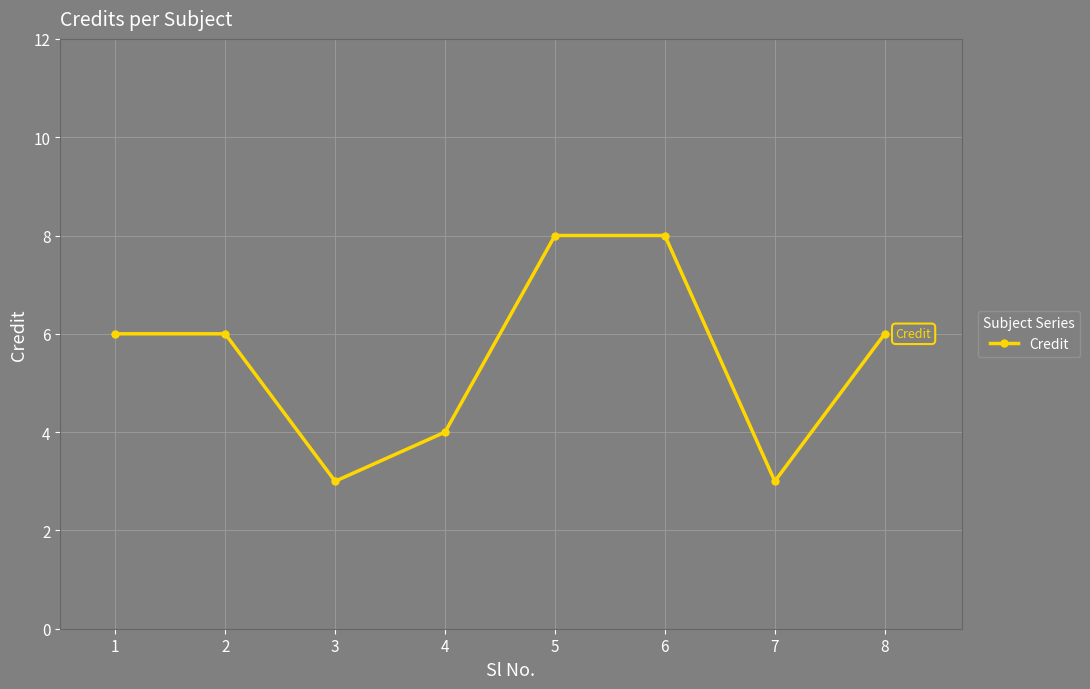

What is the difference between the maximum and second lowest values?

5